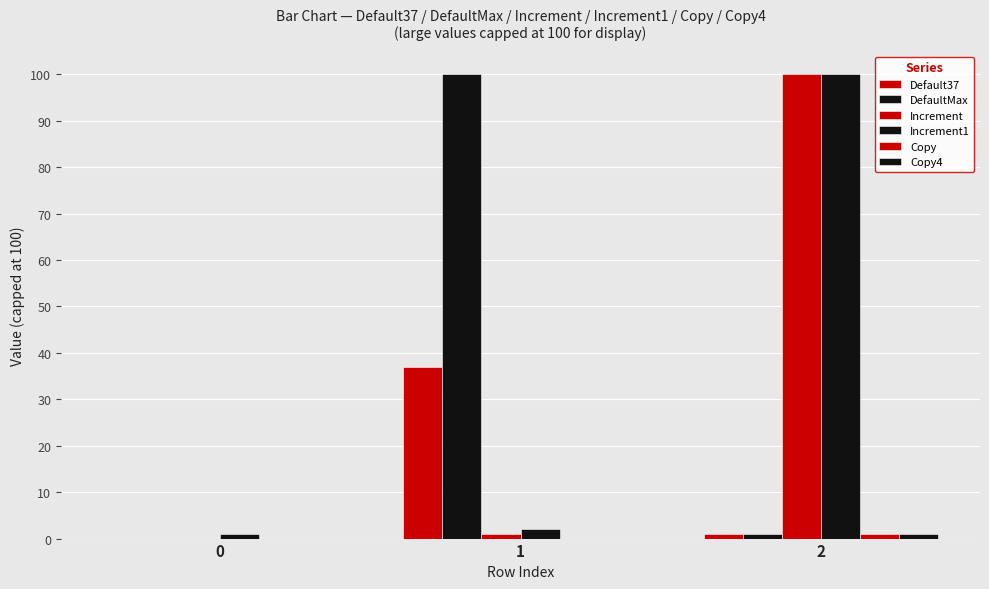

Between 1 and 2, which series saw the biggest shift?

DefaultMax